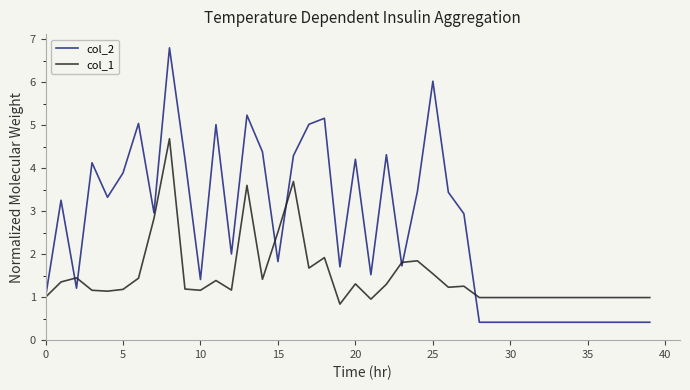

Rank the series by their average value, from lowest to highest.

col_1, col_2